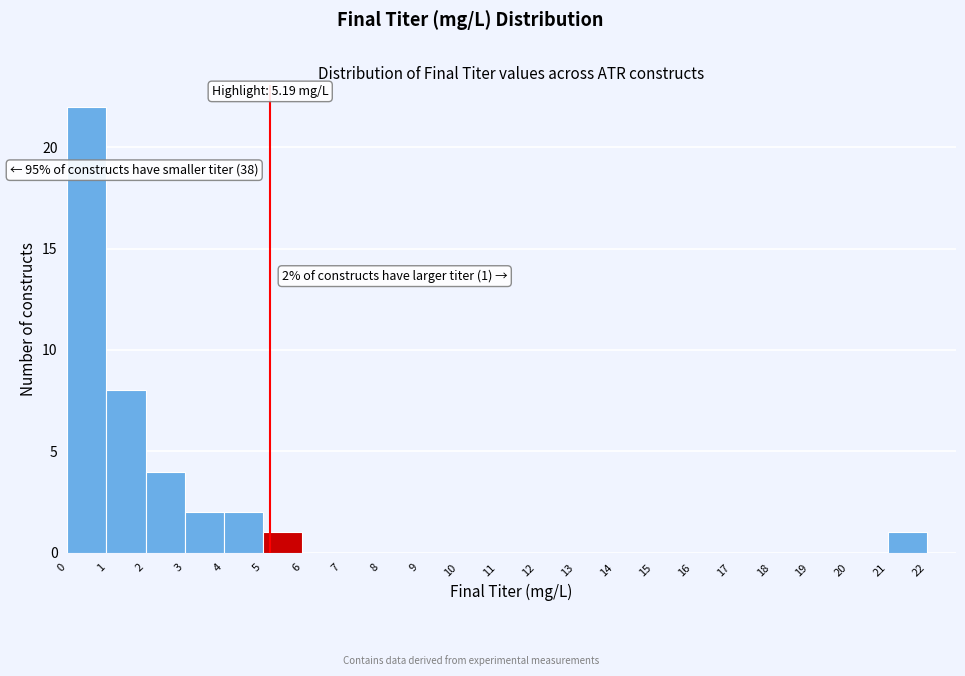

Which range on the x-axis has the tallest bar?

0 to 1